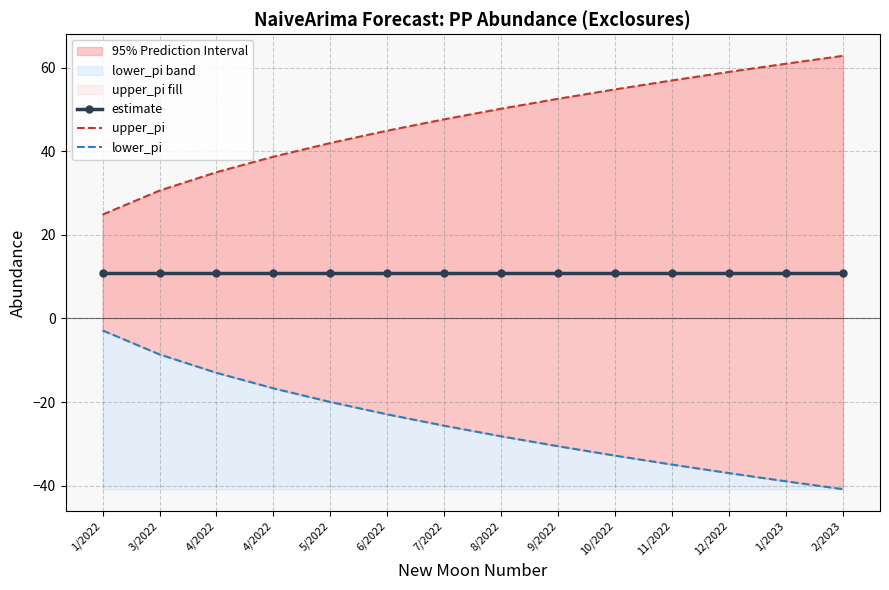

Which series has the widest spread of values?

lower_pi